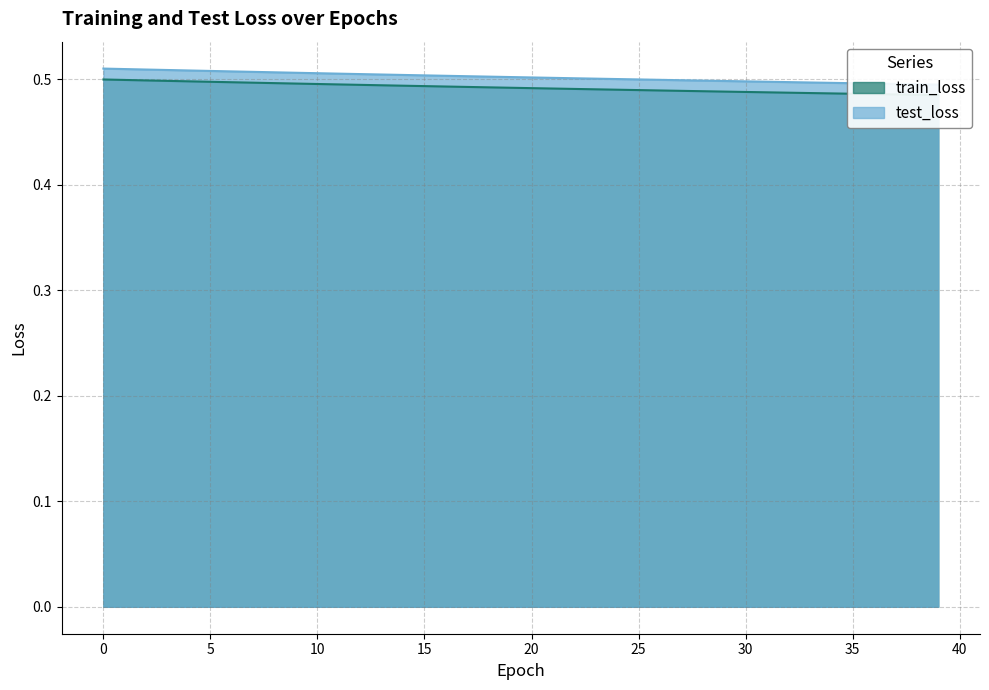

How many lines are shown in the chart?

2